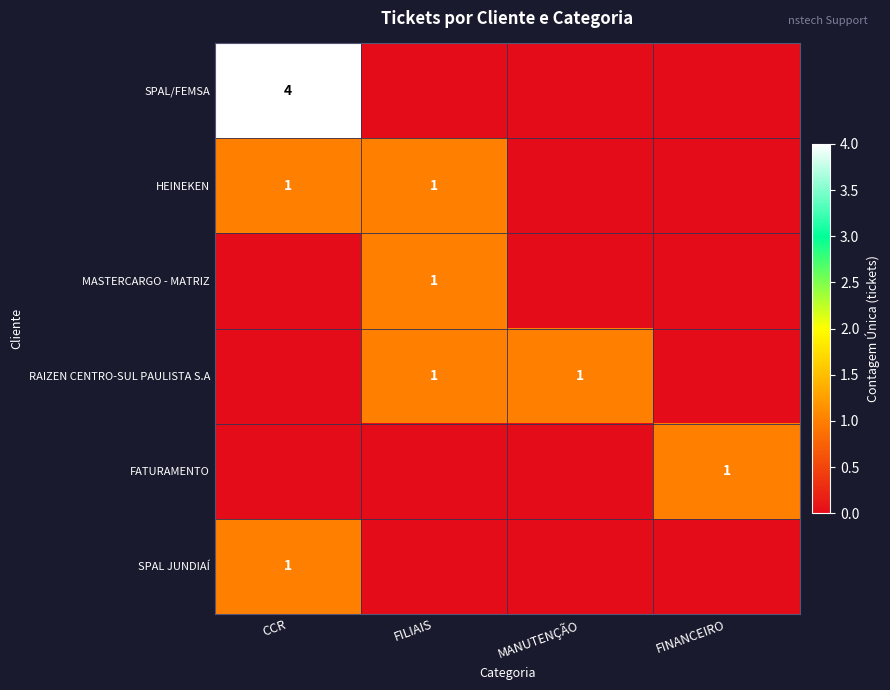

Is it true that RAIZEN CENTRO-SUL PAULISTA S.A equals 1 at FILIAIS?

True